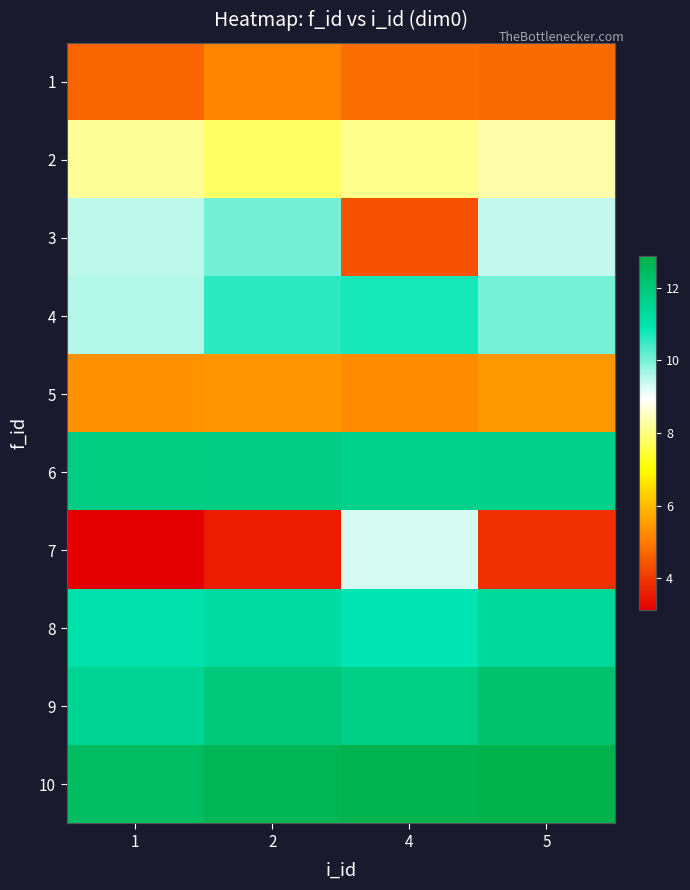

Reading left to right, what are all the values shown in this chart?

1: 1=4.7	2=5.2	4=4.8	5=4.8
2: 1=8.2	2=7.8	4=8.1	5=8.3
3: 1=9.5	2=10.0	4=4.4	5=9.4
4: 1=9.5	2=10.6	4=10.7	5=10.0
5: 1=5.3	2=5.4	4=5.3	5=5.5
6: 1=11.8	2=11.8	4=11.6	5=11.7
7: 1=3.1	2=3.6	4=9.3	5=3.9
8: 1=11.0	2=11.2	4=10.9	5=11.4
9: 1=11.5	2=12.0	4=11.7	5=12.2
10: 1=12.4	2=12.7	4=12.8	5=12.9